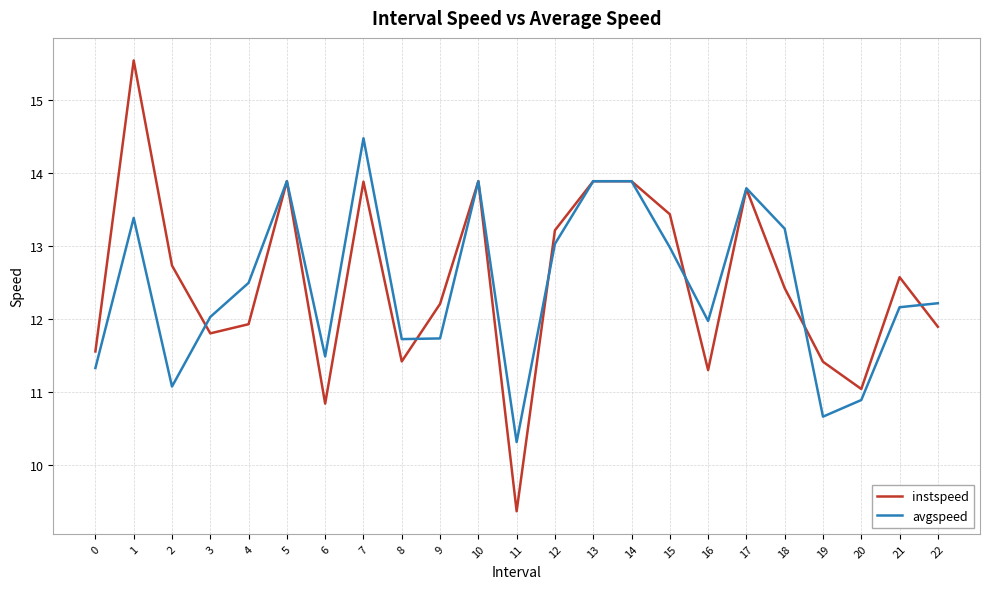

Is it true that avgspeed equals 6.9 at 15?

False